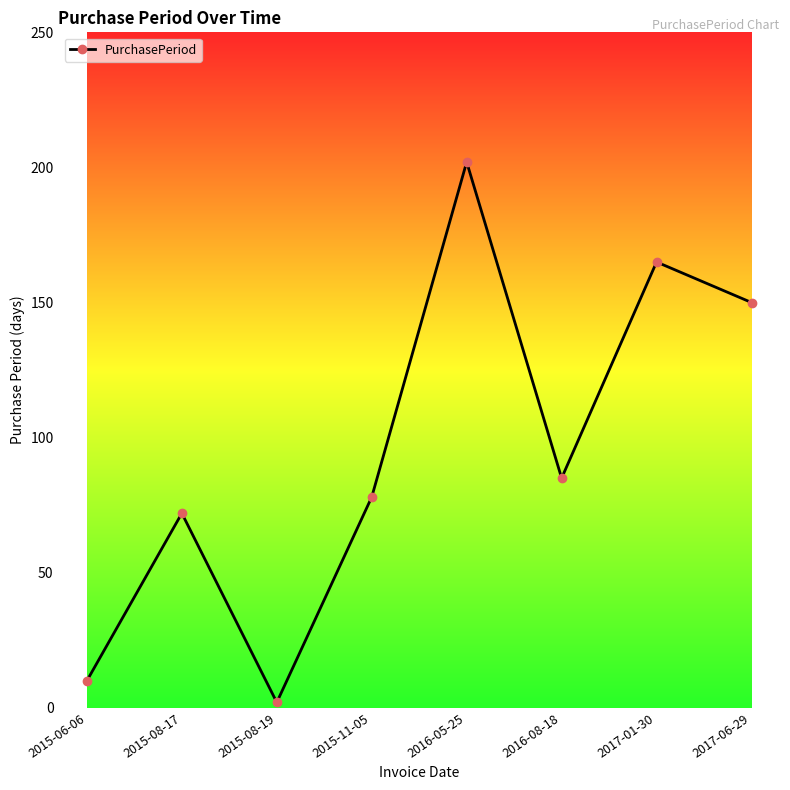

True or false: the data shows 47 at 2015-11-05.

False